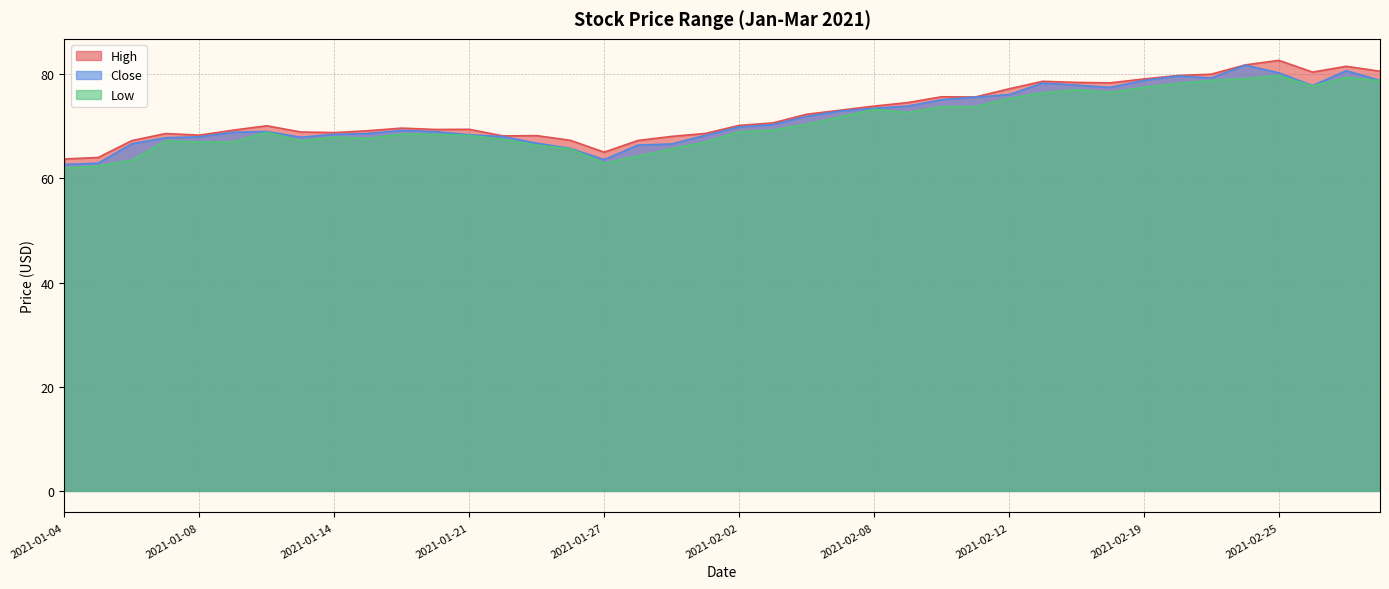

What is the label of the 10th point from the left?

2021-01-15